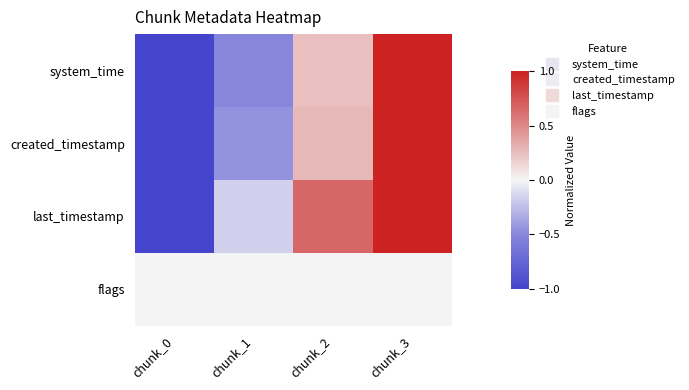

Which category has the highest value across all series?

chunk_3